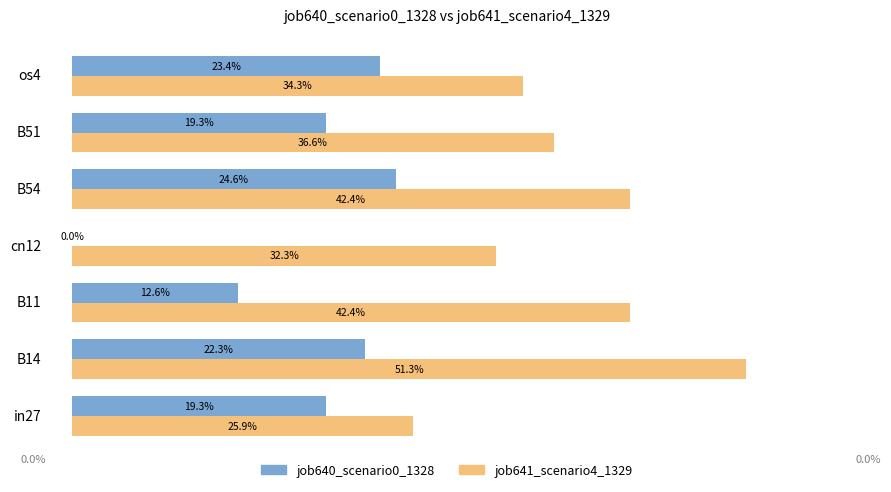

Which series has the largest total across all categories?

job641_scenario4_1329